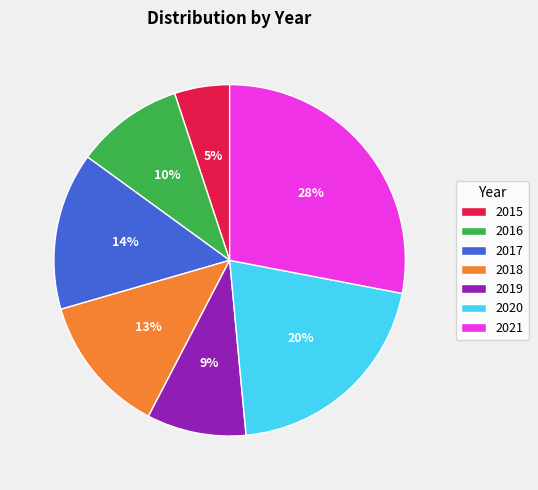

Does 2016 account for over 50% of the chart?

No